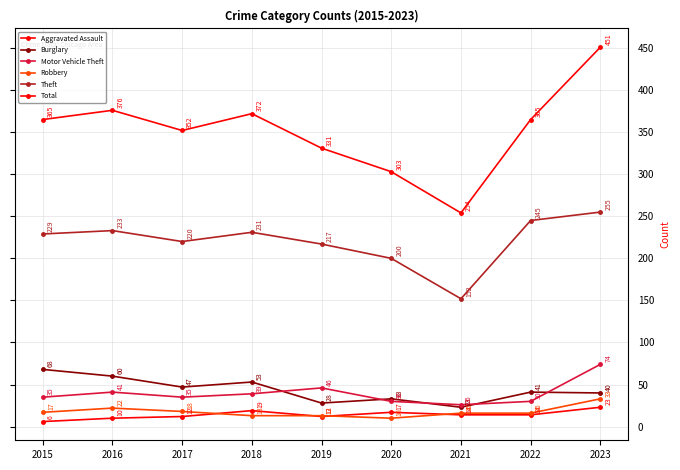

True or false: Total and Theft intersect in this chart.

False